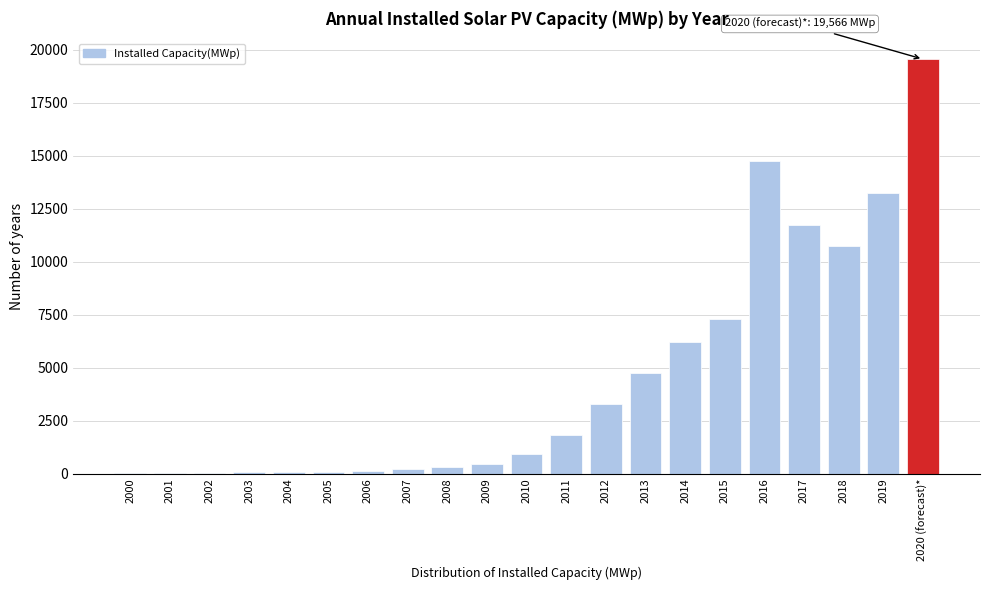

At which label is the value closest to 9793?

2018